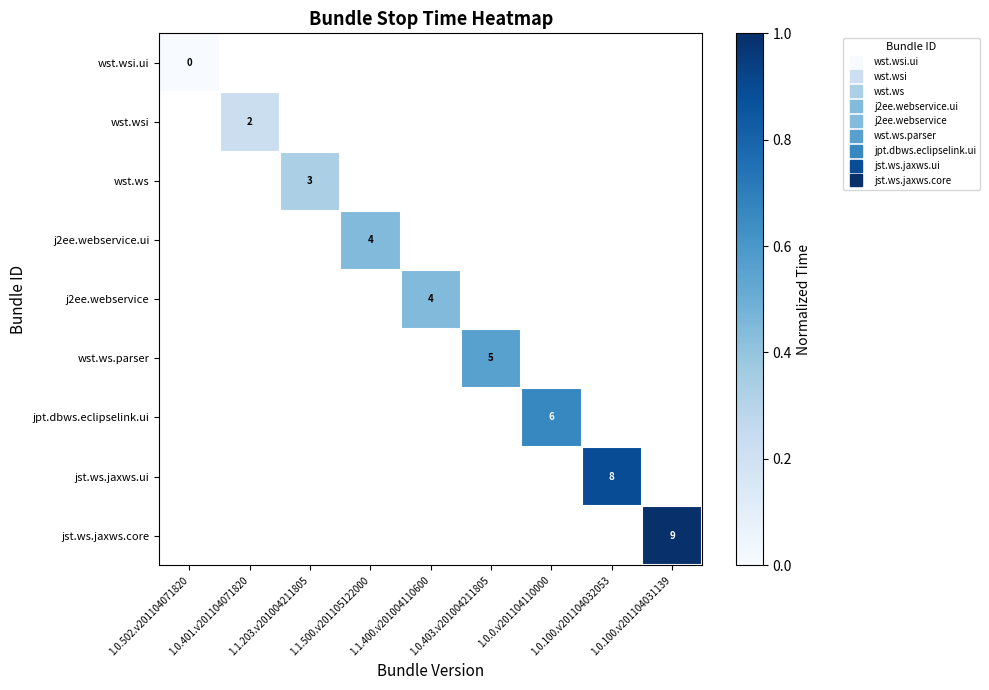

List the series in order of their peak value, lowest first.

wst.wsi.ui, wst.wsi, wst.ws, j2ee.webservice.ui, j2ee.webservice, wst.ws.parser, jpt.dbws.eclipselink.ui, jst.ws.jaxws.ui, jst.ws.jaxws.core